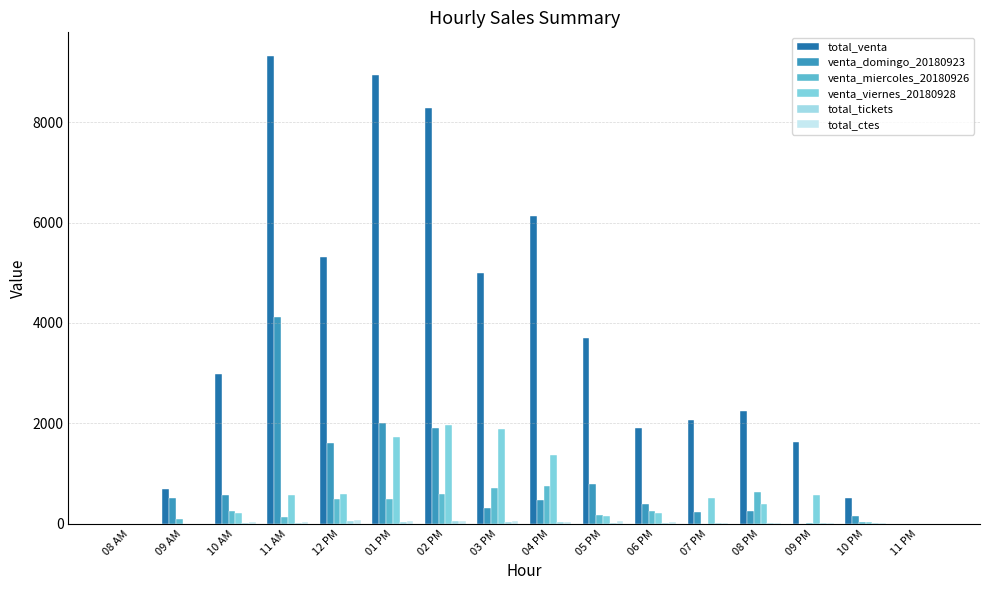

Rank the series at 04 PM from lowest to highest value.

total_tickets, total_ctes, venta_domingo_20180923, venta_miercoles_20180926, venta_viernes_20180928, total_venta